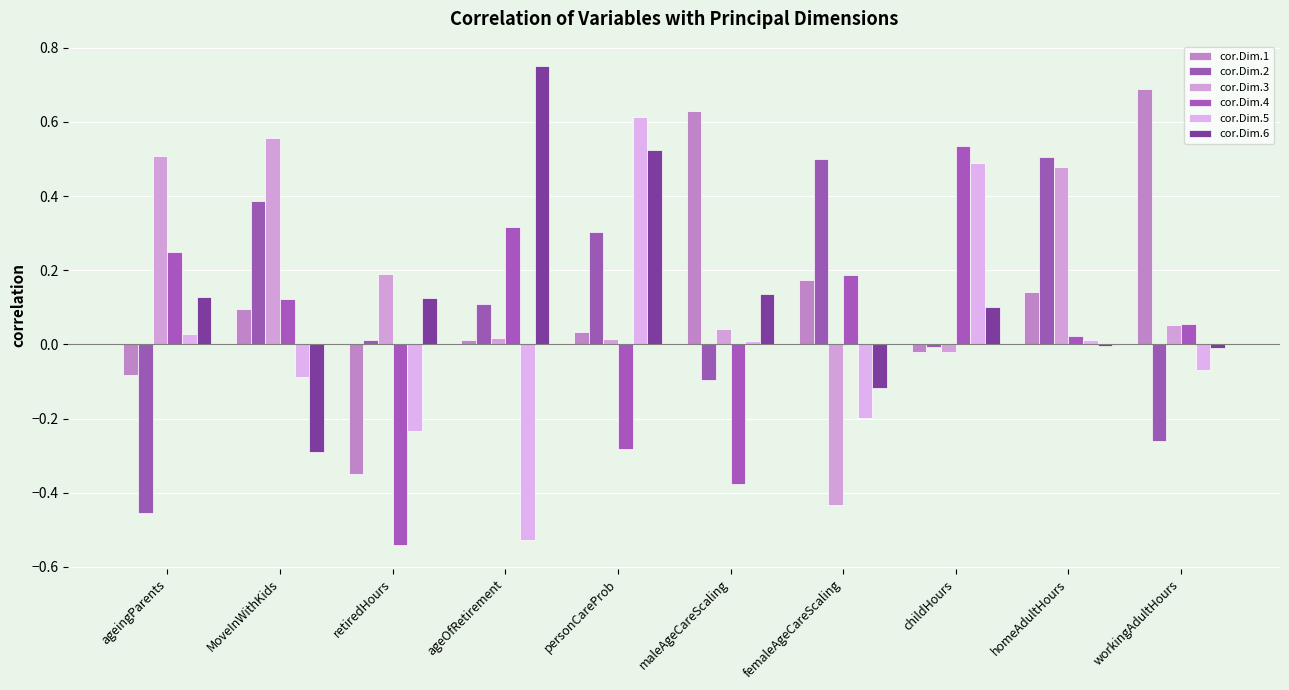

At which label does cor.Dim.4 reach its peak?

childHours